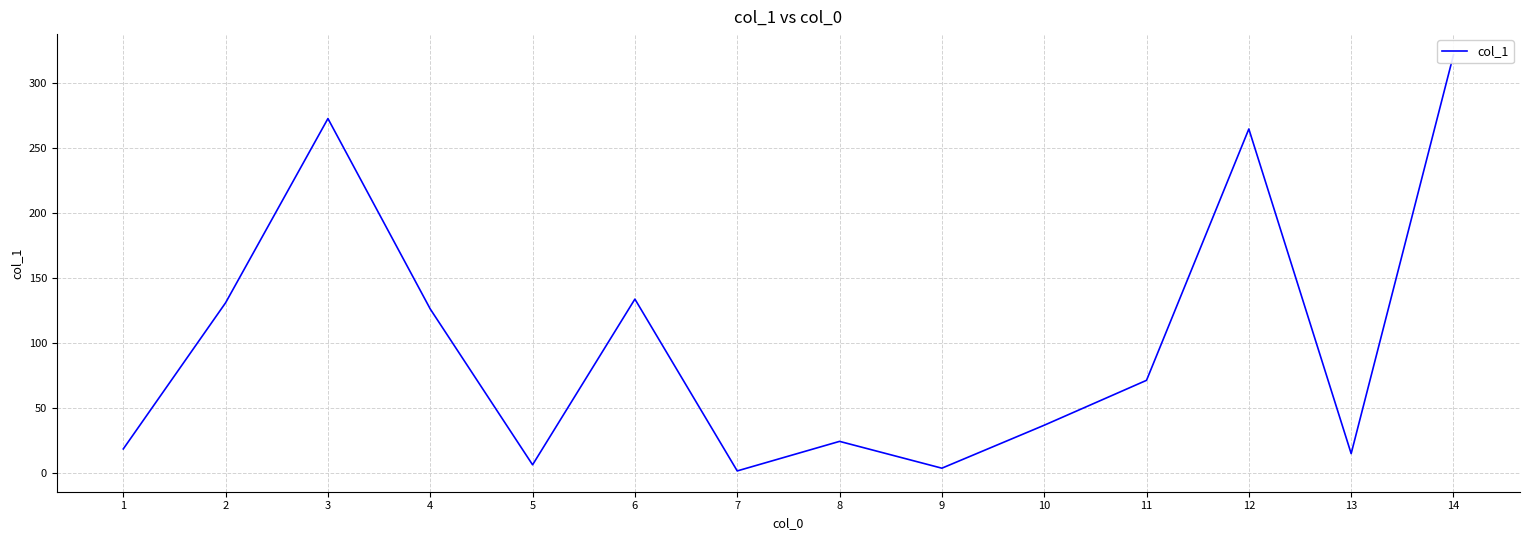

Where does the data first go above 71?

2